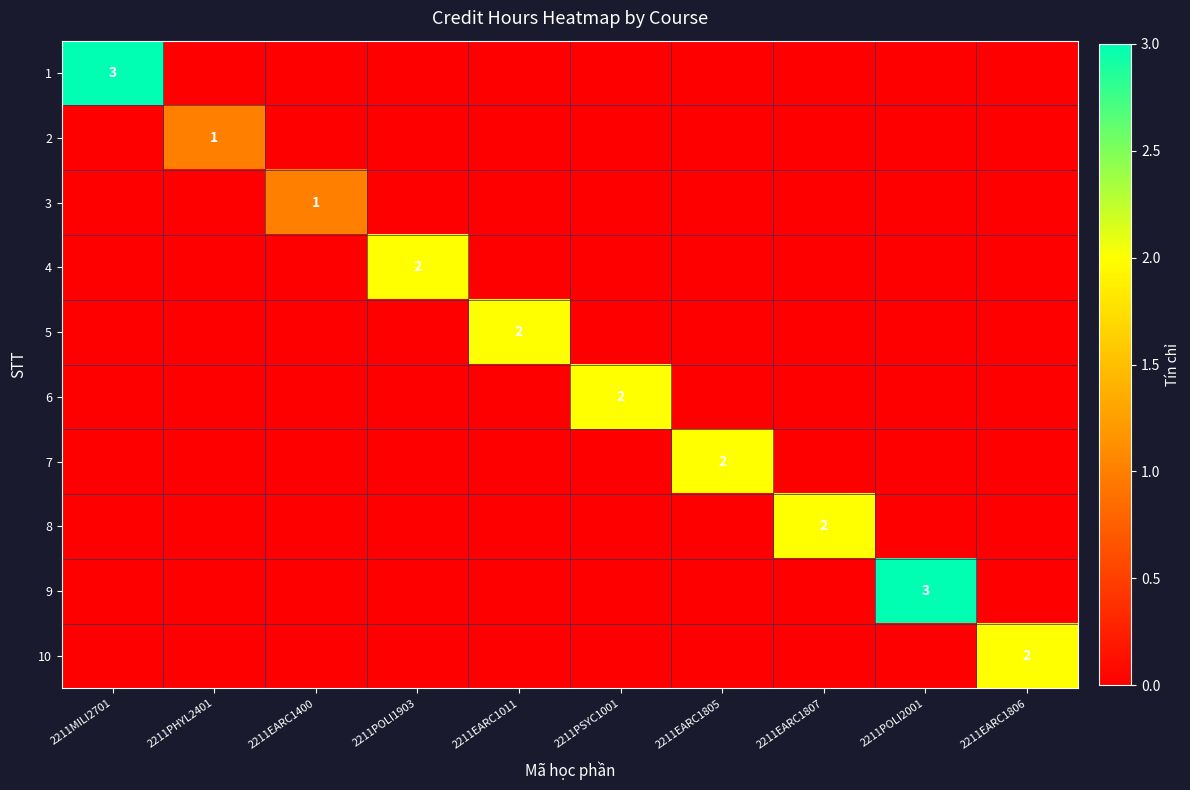

What is the greatest value displayed?

3